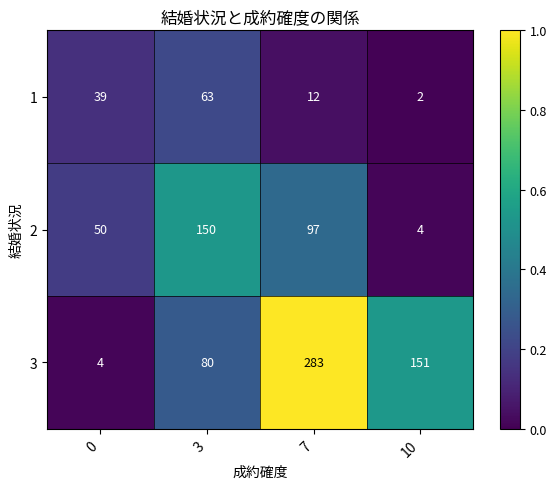

At 7, list the series in order from largest to smallest.

3, 2, 1